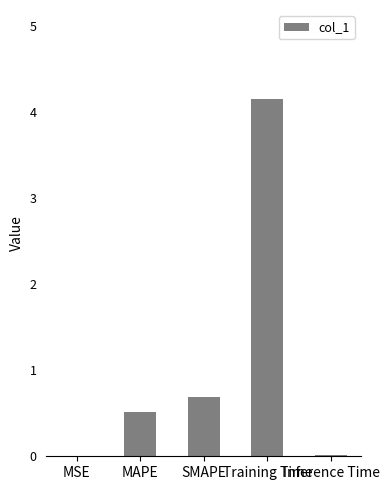

Are the bars horizontal?

No